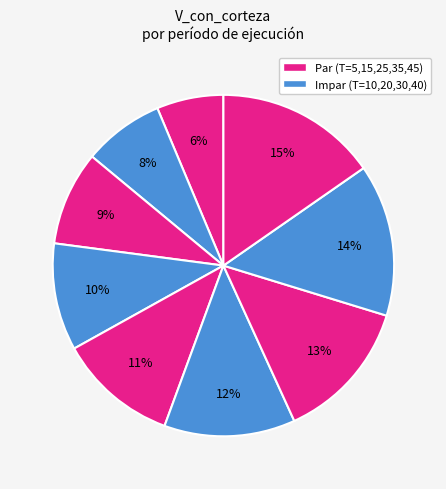

How many slices are in this pie chart?

9